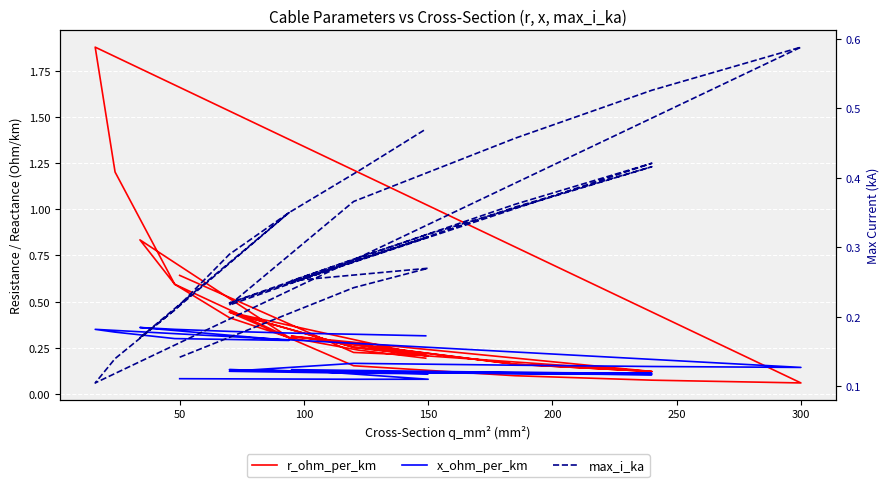

Reading right to left, extract all data points from this chart.

r_ohm_per_km: 0.2	0.2	0.3	0.4	0.6	0.8	0.3	0.6	1.2	1.9	0.1	0.1	0.1	0.2	0.4	0.3	0.2	0.4	0.3	0.2	0.1	0.2	0.3	0.1	0.2	0.3	0.2	0.2	0.6
x_ohm_per_km: 0.3	0.3	0.3	0.3	0.3	0.4	0.3	0.3	0.3	0.3	0.1	0.1	0.2	0.2	0.1	0.1	0.1	0.1	0.1	0.1	0.1	0.1	0.1	0.1	0.1	0.1	0.1	0.1	0.1
max_i_ka: 0.5	0.4	0.3	0.3	0.2	0.2	0.3	0.2	0.1	0.1	0.6	0.5	0.5	0.4	0.2	0.3	0.3	0.2	0.3	0.3	0.4	0.4	0.2	0.4	0.4	0.3	0.3	0.2	0.1